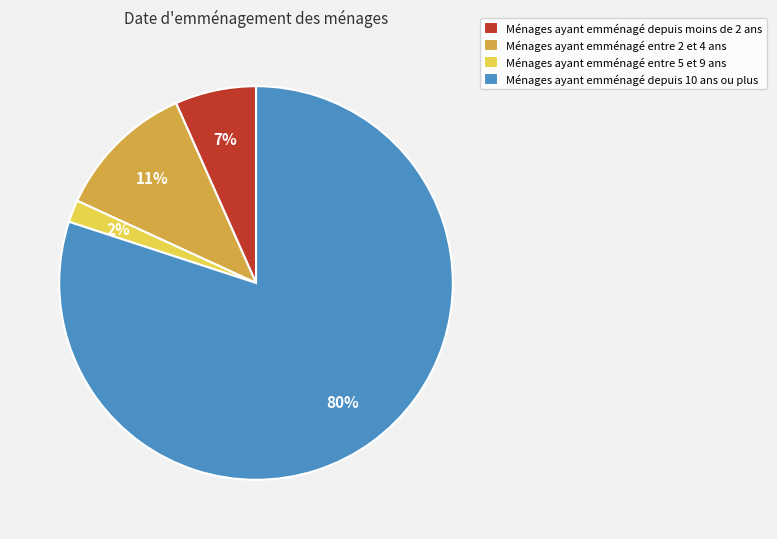

Which slice is the smallest?

Ménages ayant emménagé entre 5 et 9 ans